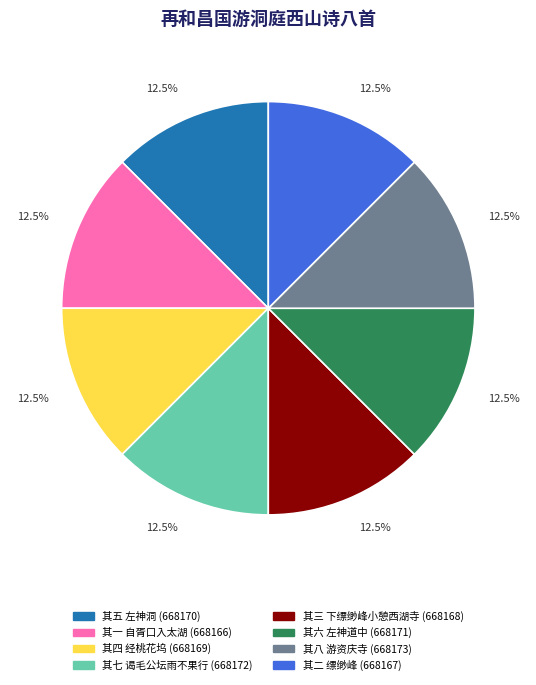

Does any single category account for the majority?

No